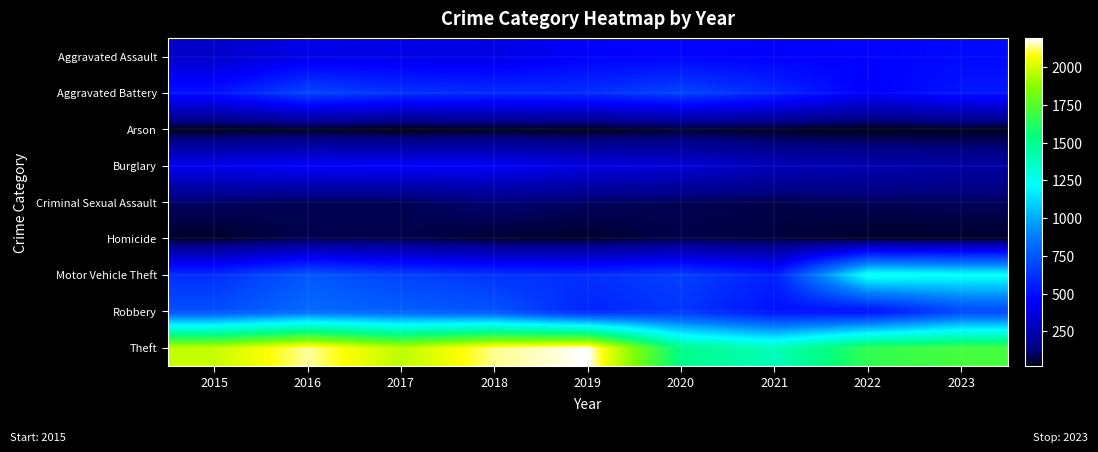

What is the smallest value displayed?

23